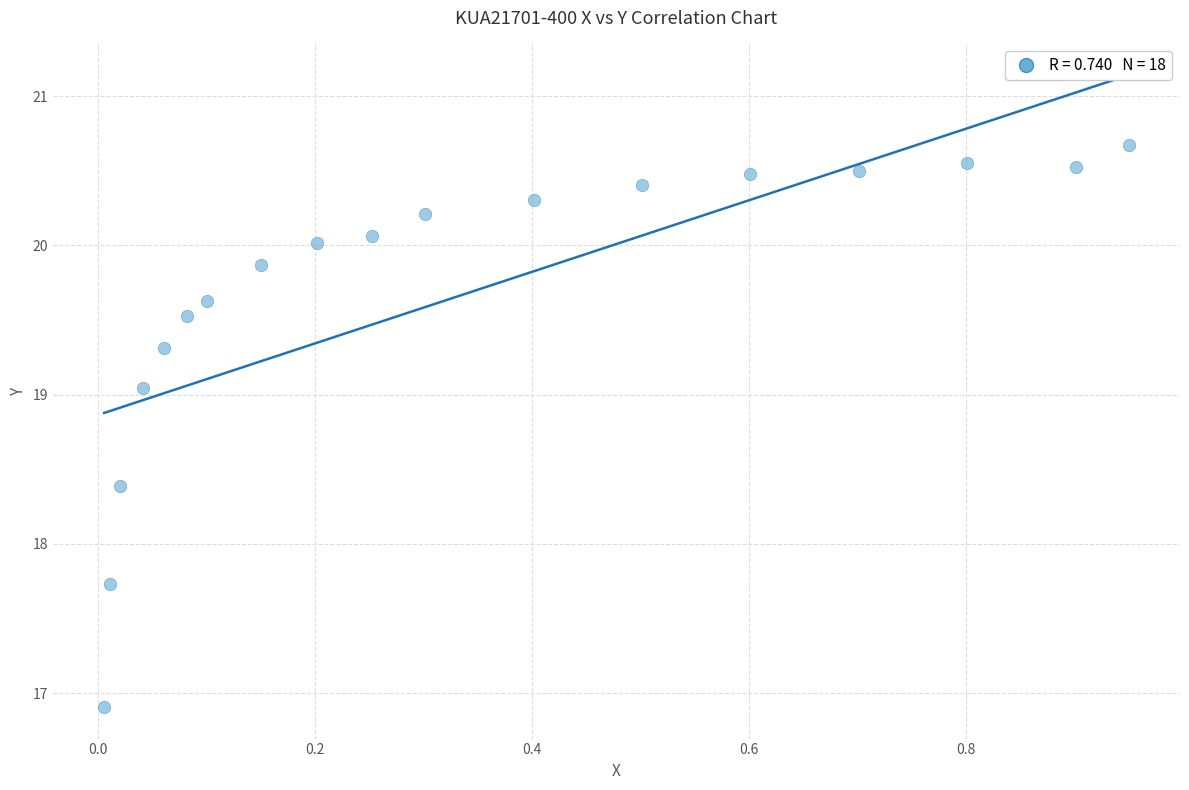

What Y value in the scatter plot is closest to 18?

17.7